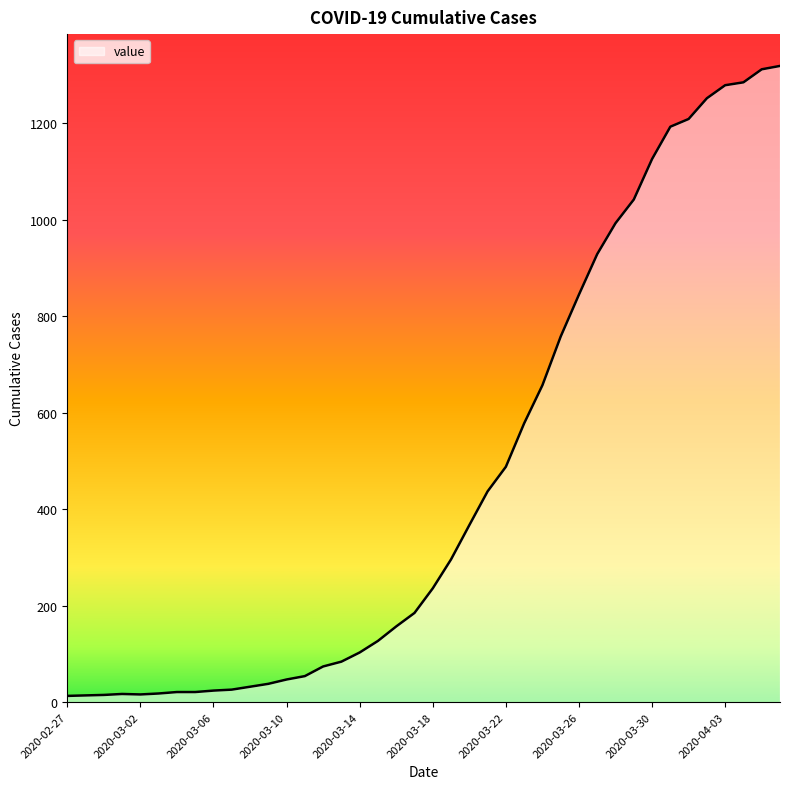

What is the maximum value shown in the chart?

1319